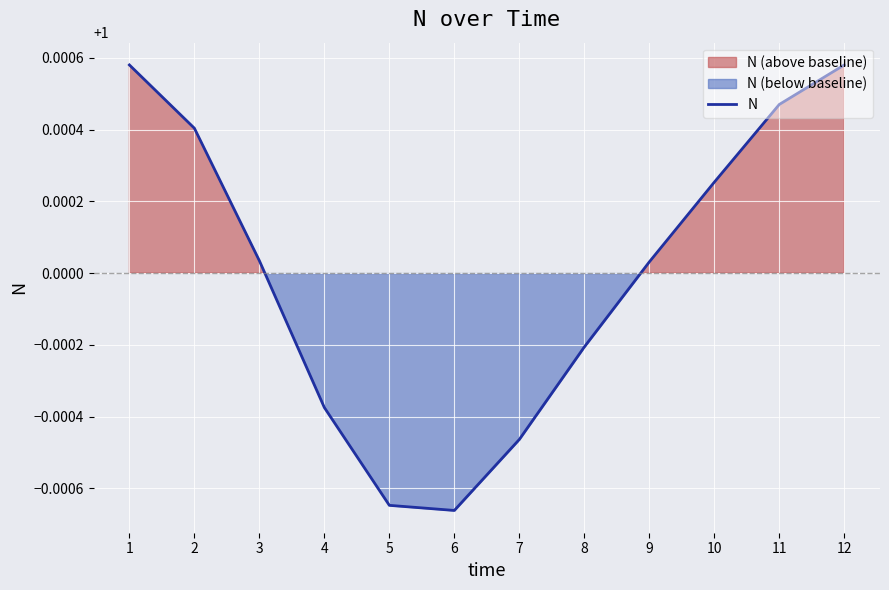

True or false: the data shows 1.0 at 5.

True